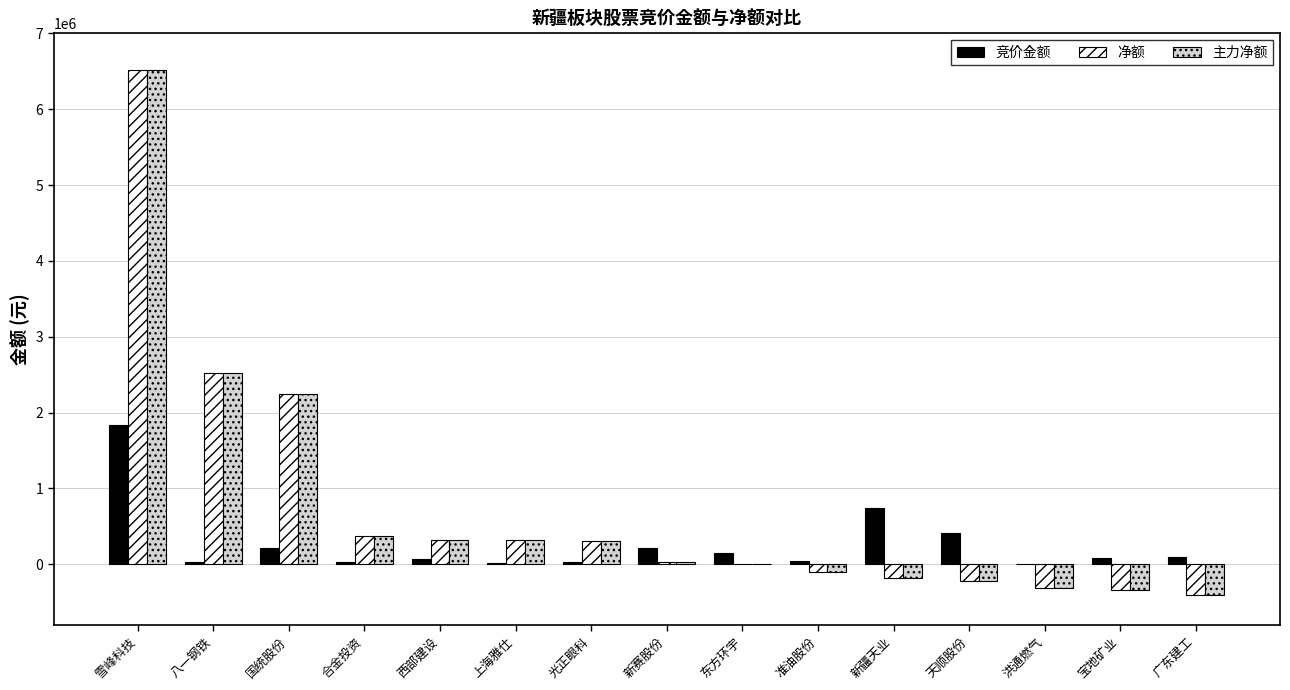

What is the sum of all 净额 values?

11086438